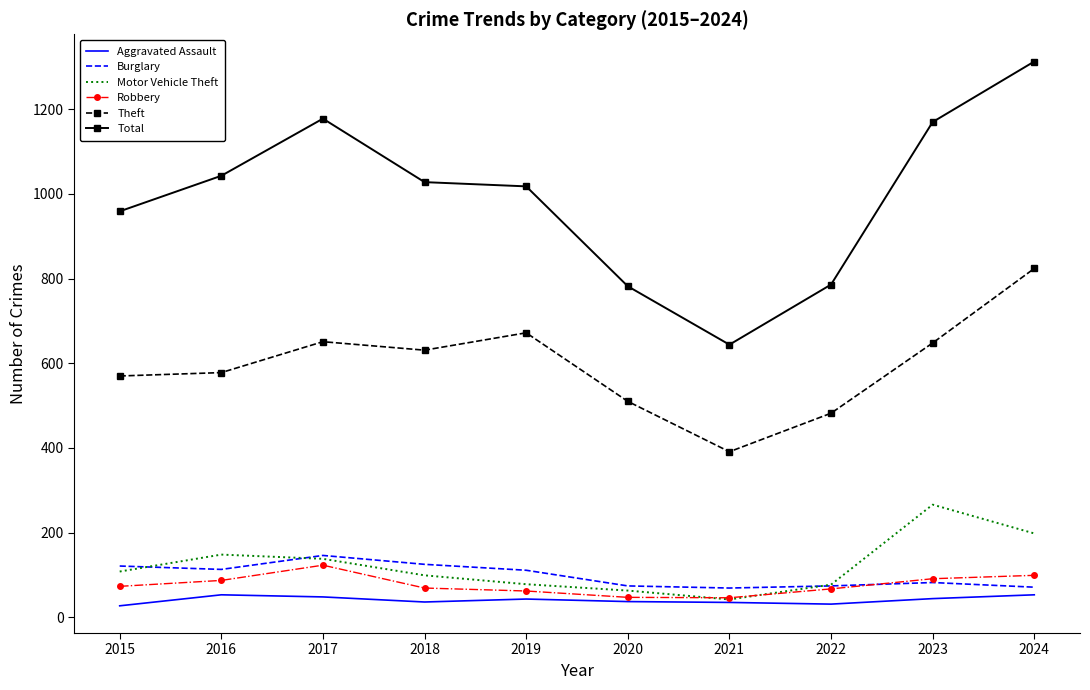

Count the number of data series in this chart.

6